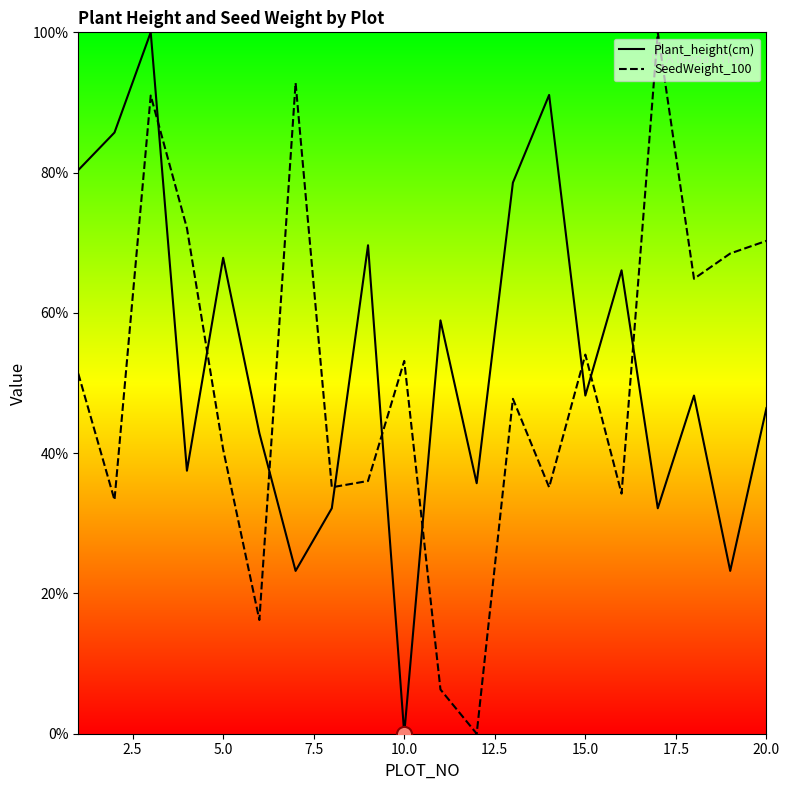

Which series has the largest Y range (max minus min)?

Plant_height(cm)